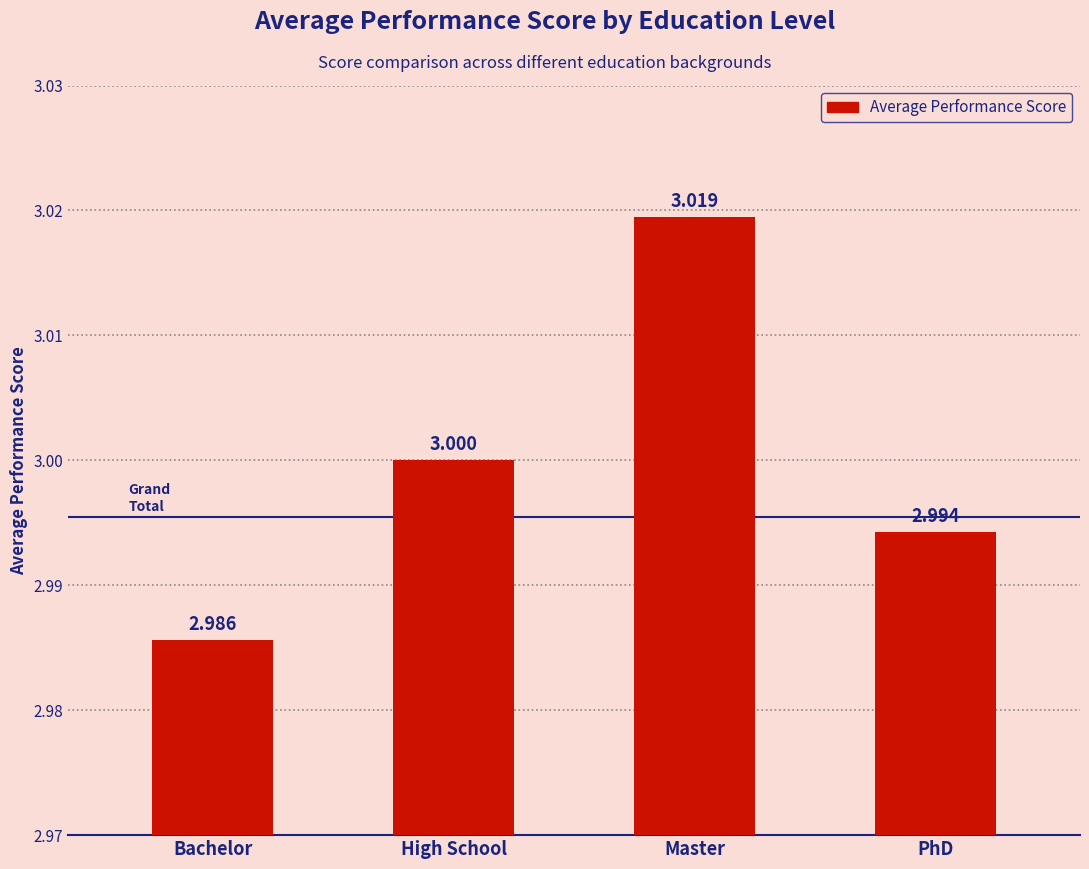

Rank the categories by value from highest to lowest.

Master, High School, PhD, Bachelor